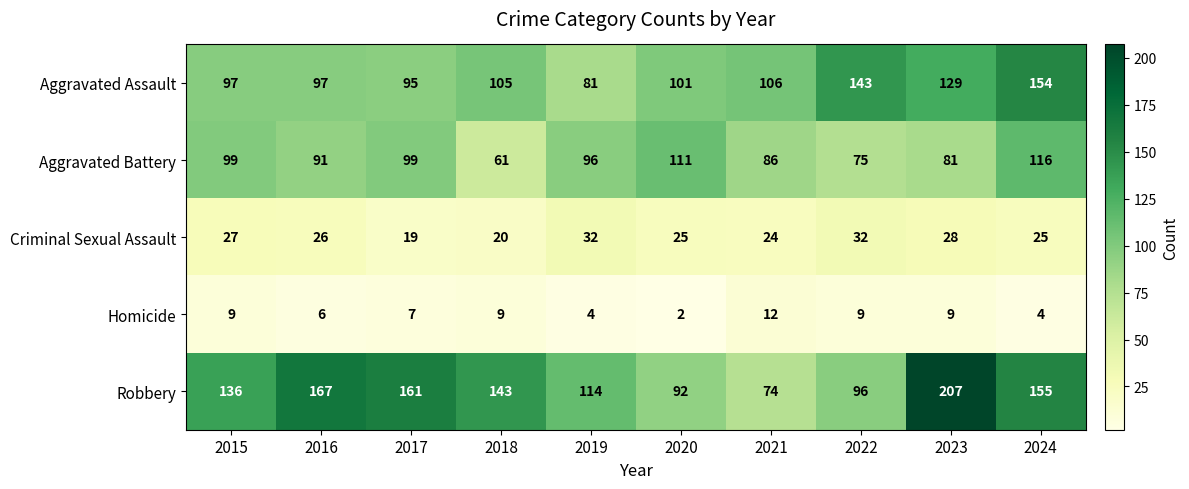

Which series changed the most between 2021 and 2024?

Robbery